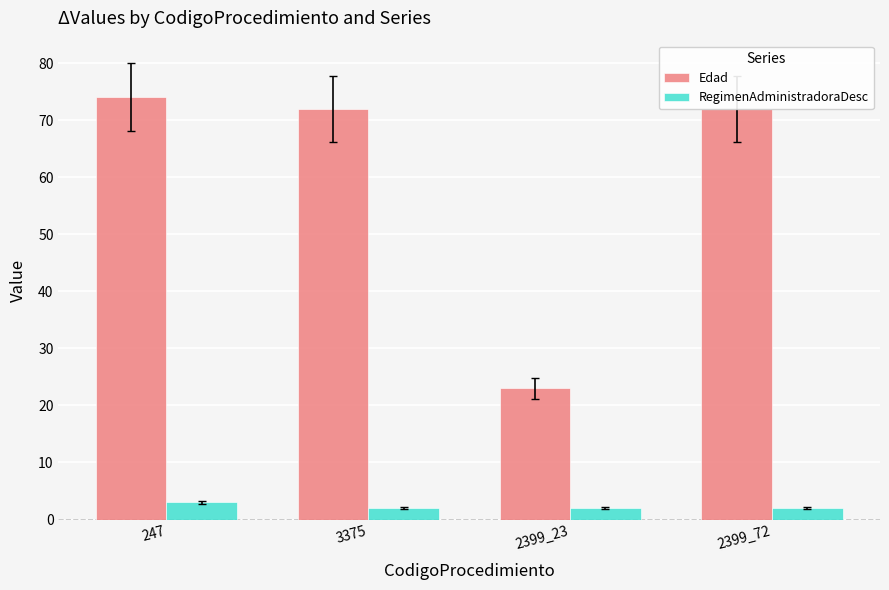

How many distinct data groups are displayed?

2